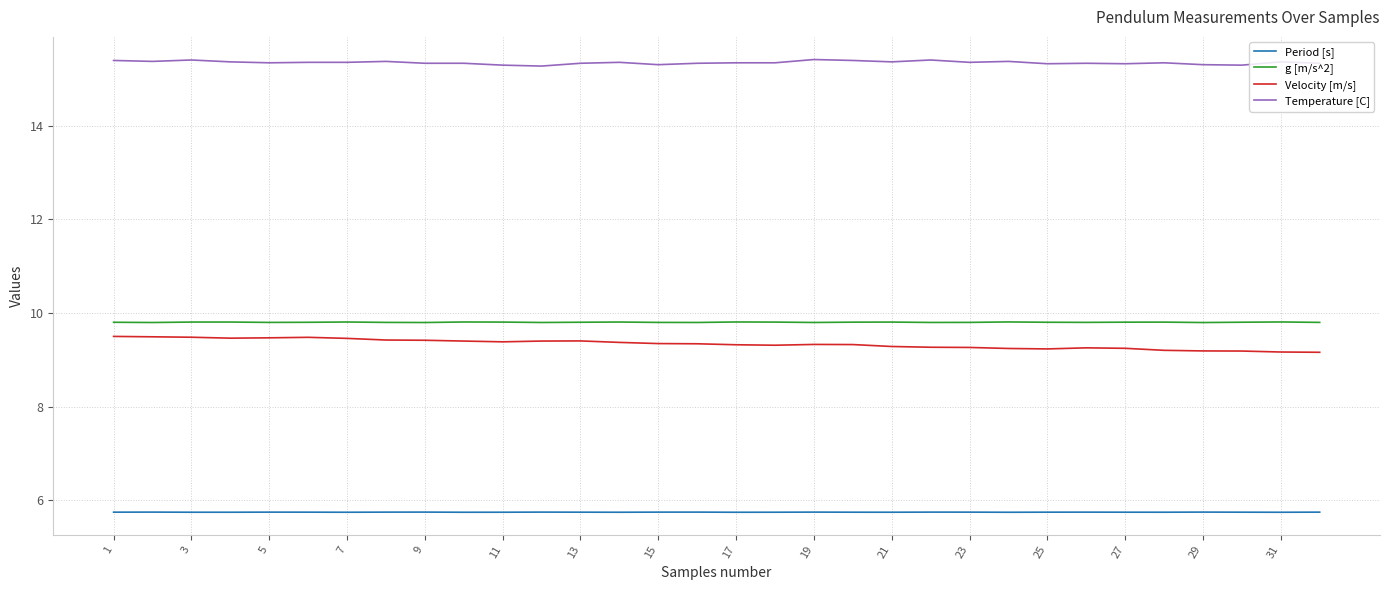

Which series has the largest total across all categories?

Temperature [C]